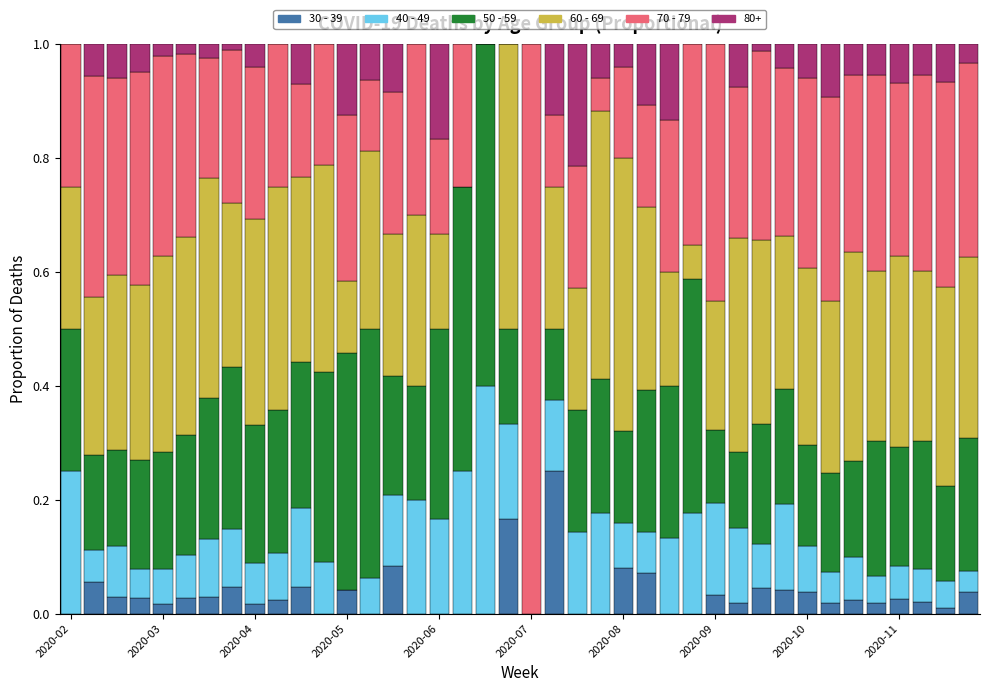

Count the number of categories in the chart.

40